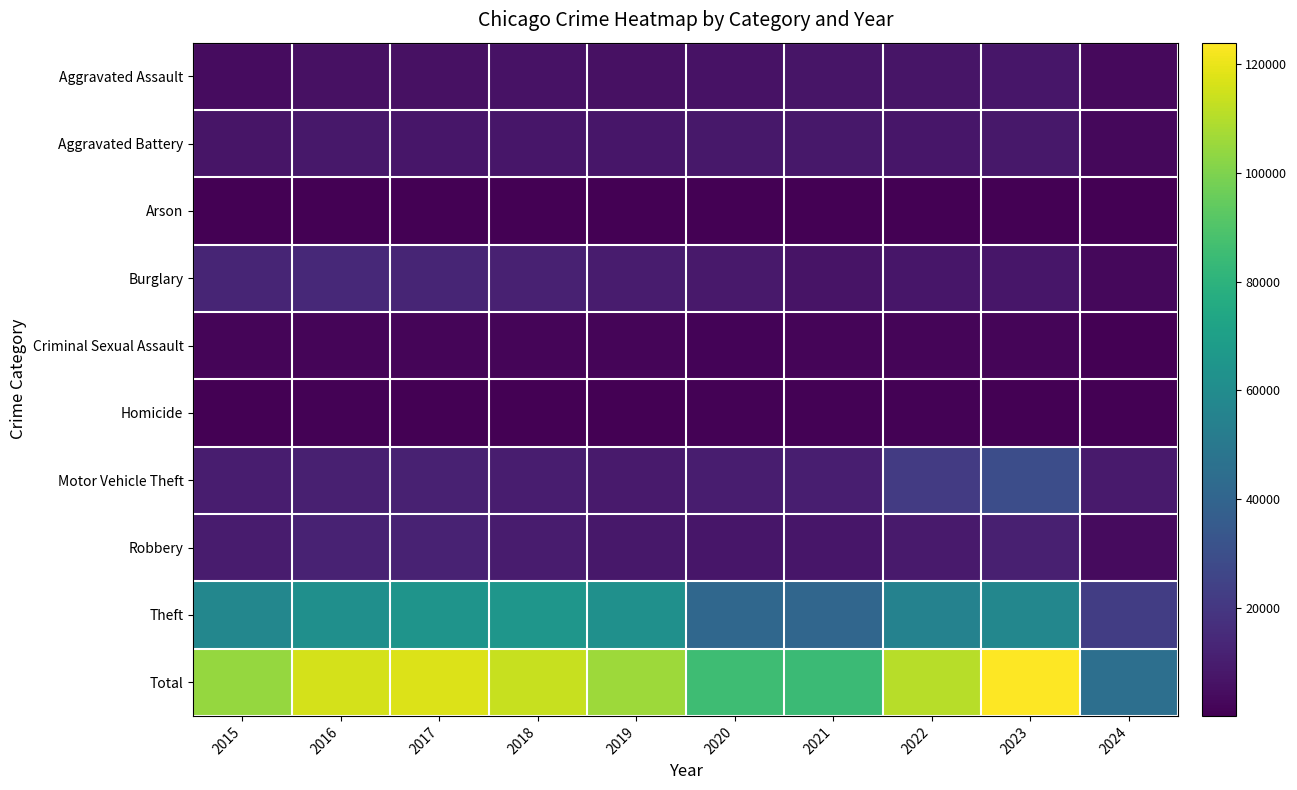

Rank the series by their maximum value, from highest to lowest.

Total, Theft, Motor Vehicle Theft, Burglary, Robbery, Aggravated Battery, Aggravated Assault, Criminal Sexual Assault, Homicide, Arson